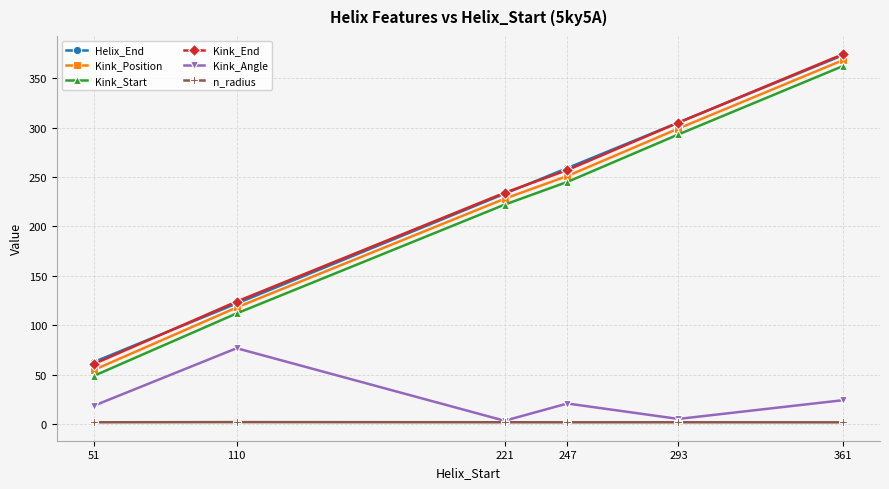

What is the sum of all Kink_End values?

1355.0